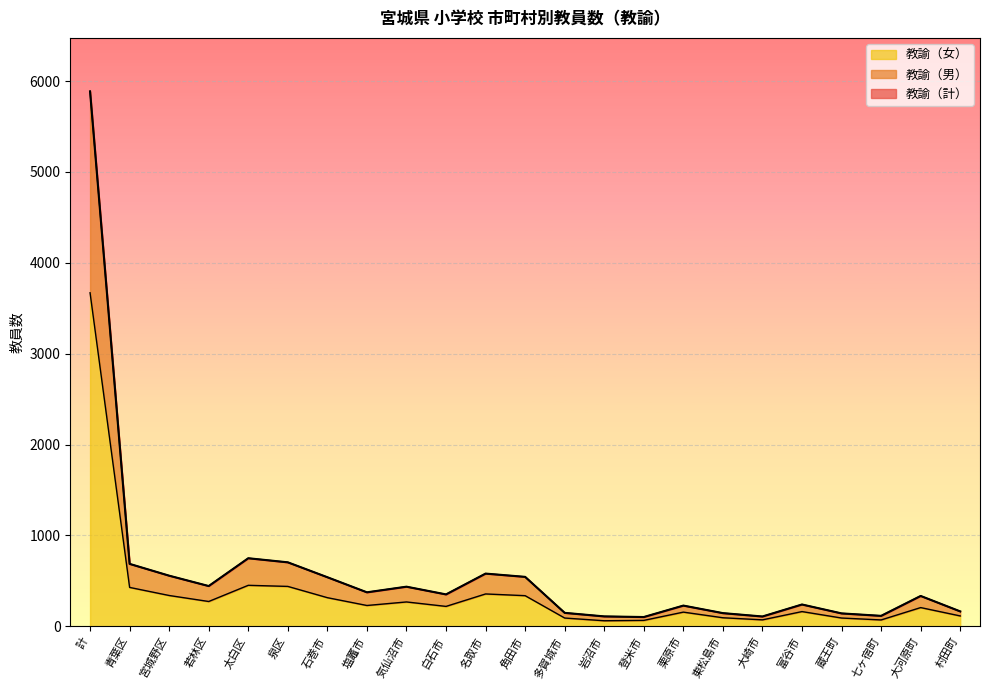

True or false: 教諭（女） and 教諭（計） intersect in this chart.

False